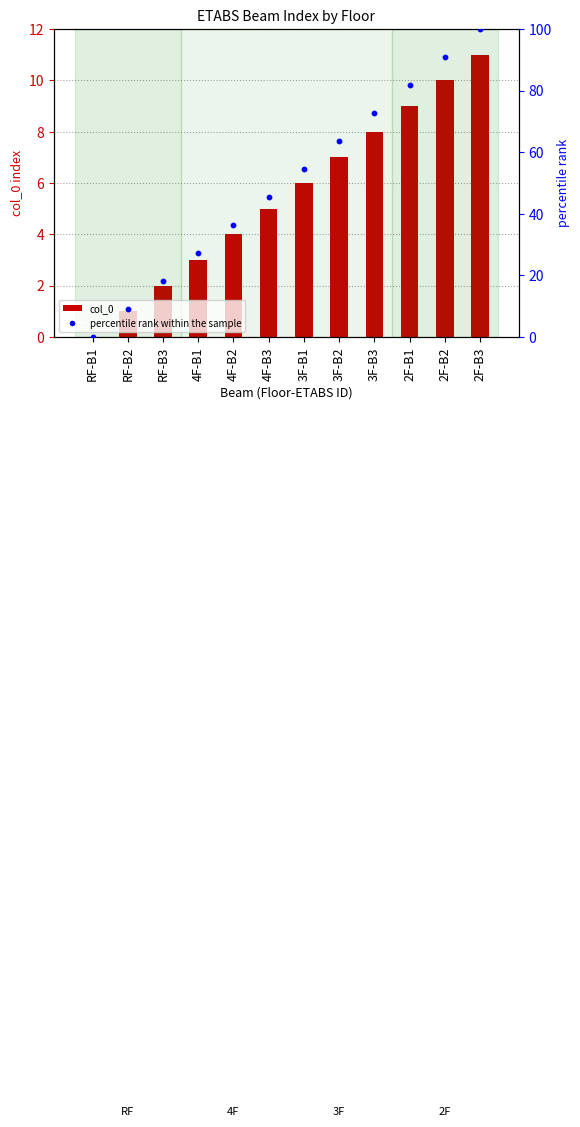

At which category is the sum across all series the highest?

2F-B3